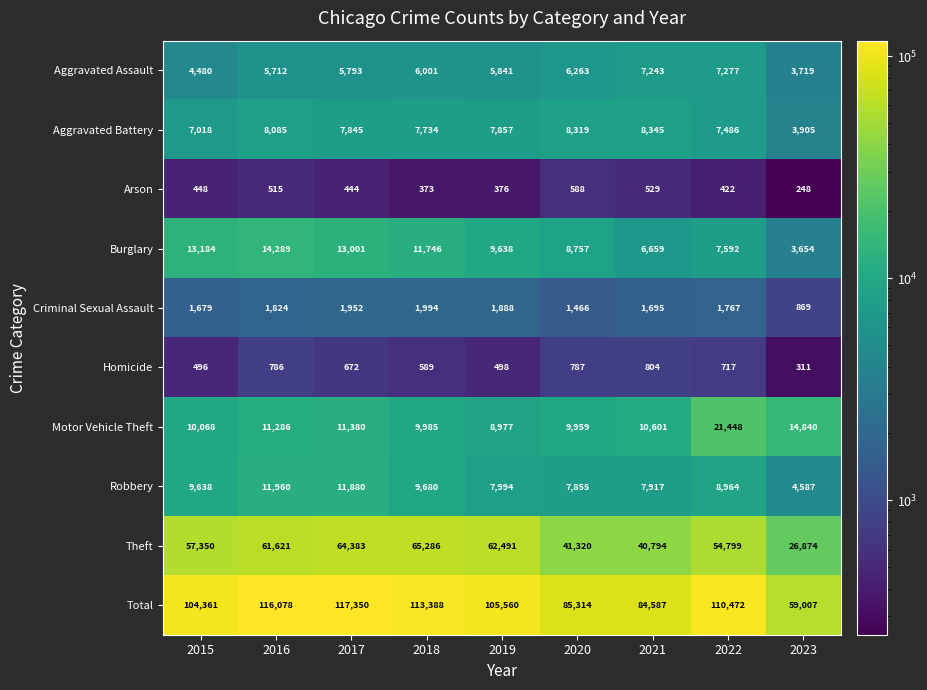

Between 2018 and 2019, which series saw the biggest shift?

Total